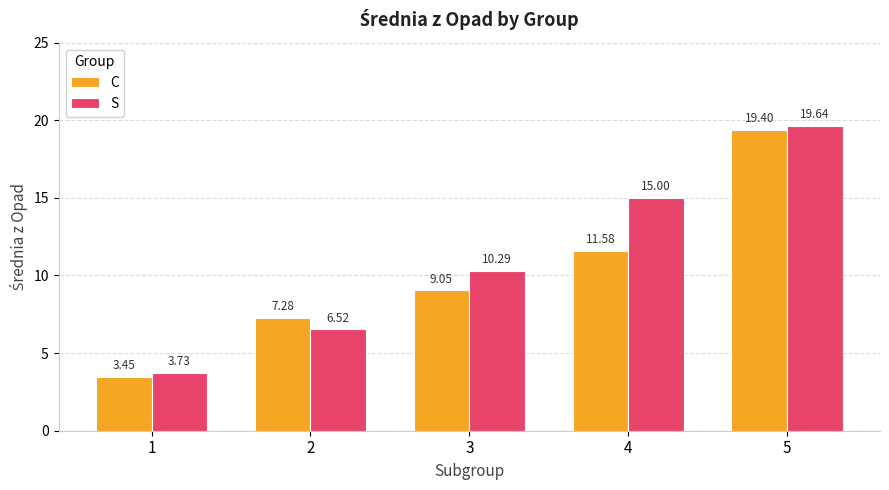

Where does the S series first go above 10?

3